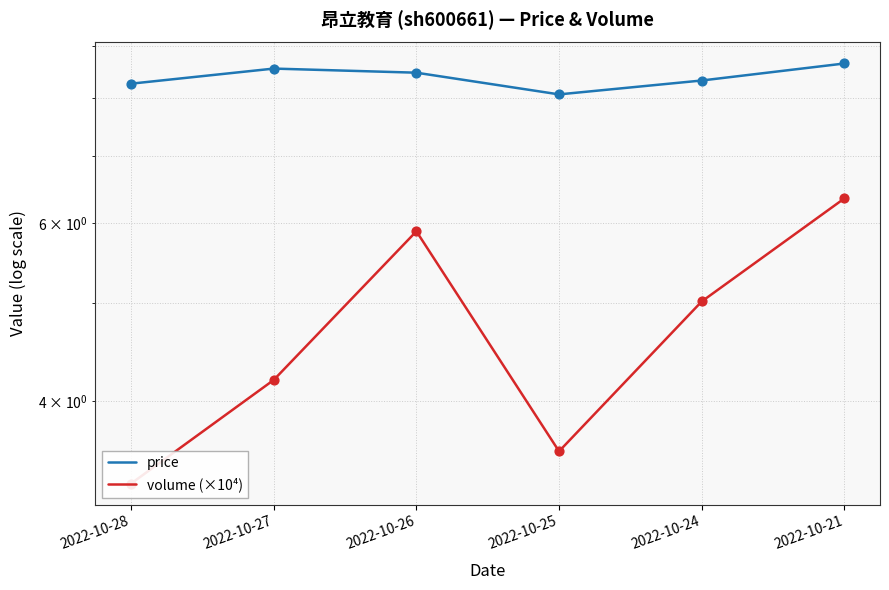

Which series reaches the minimum Y coordinate?

volume (×10⁴)